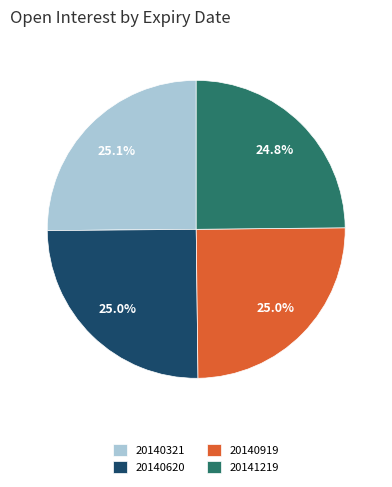

Combined, do 20141219 and 20140321 account for over 50%?

No